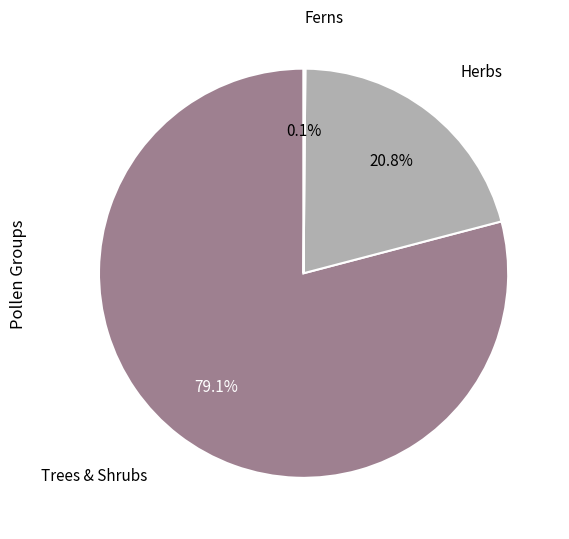

What is the largest slice in the pie chart?

Trees & Shrubs